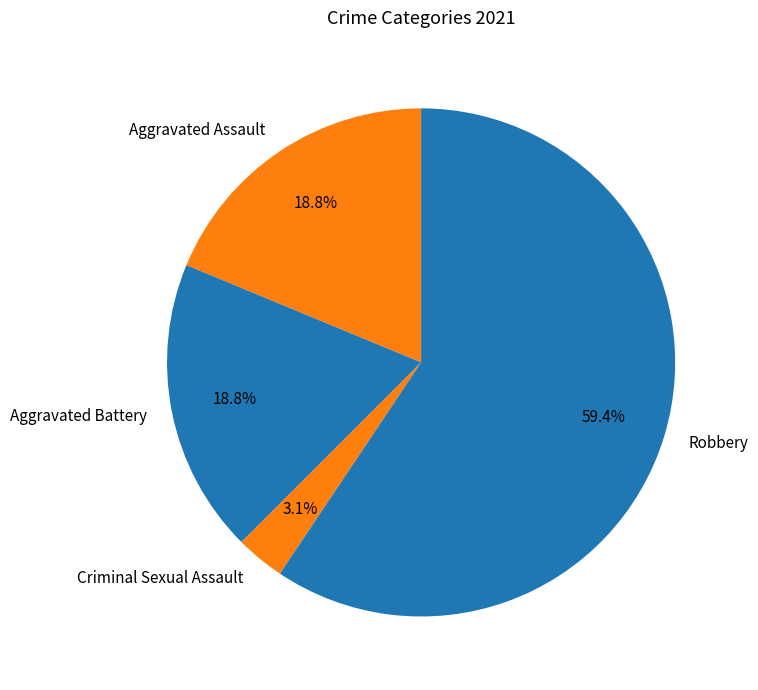

Which category has the biggest portion of the pie?

Robbery